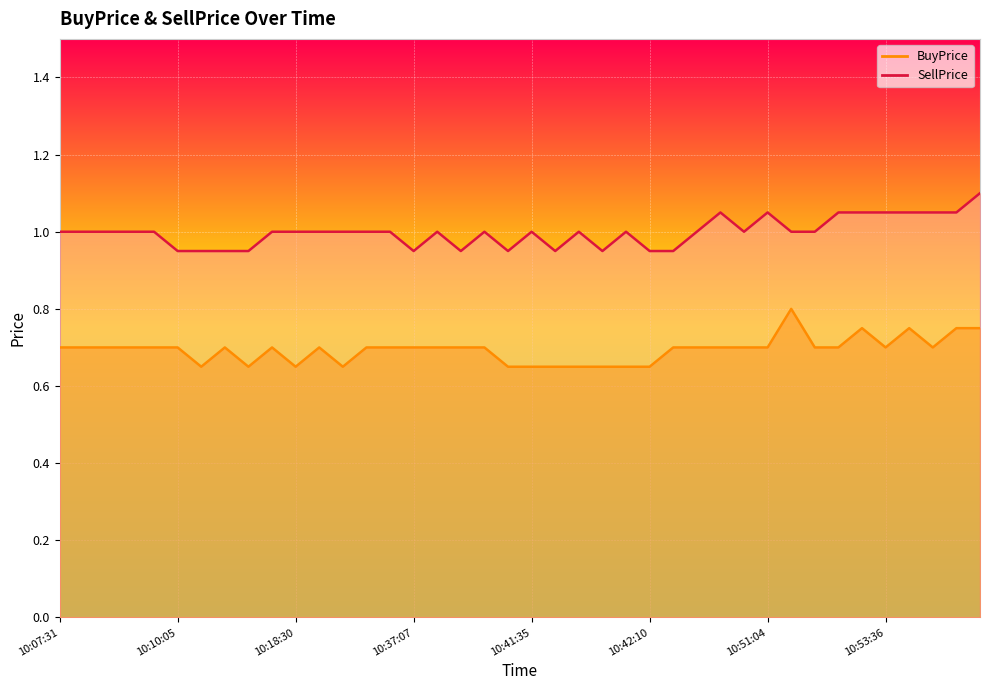

Where is BuyPrice nearest to the value 0?

10:11:13